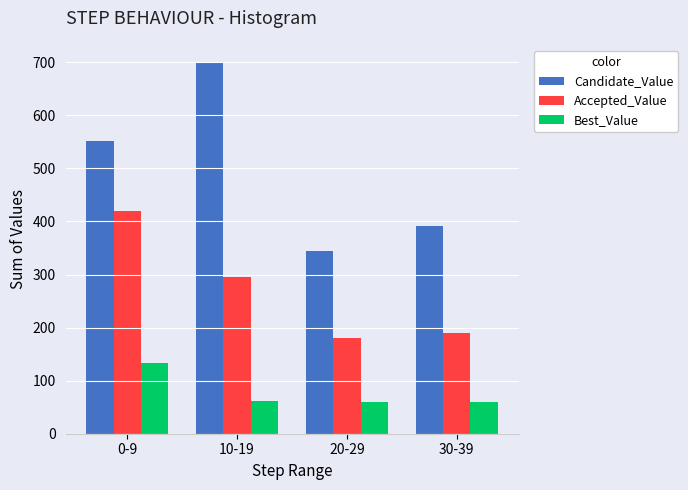

Which series has the largest range (max minus min)?

Candidate_Value